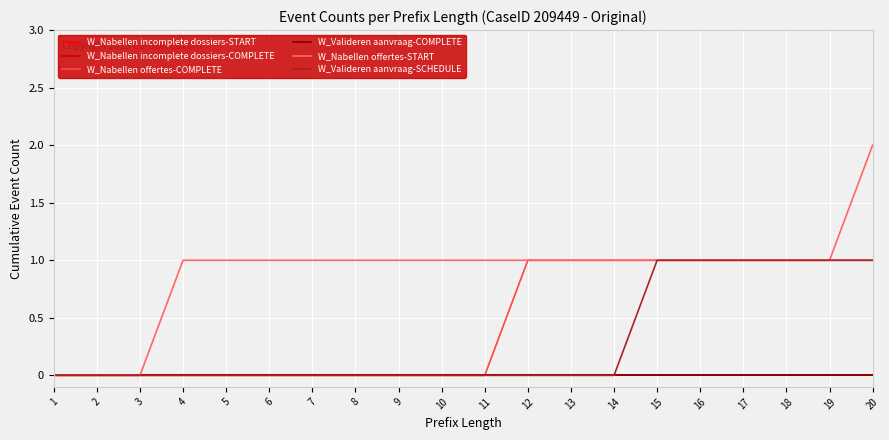

Does the chart have visible grid lines?

Yes